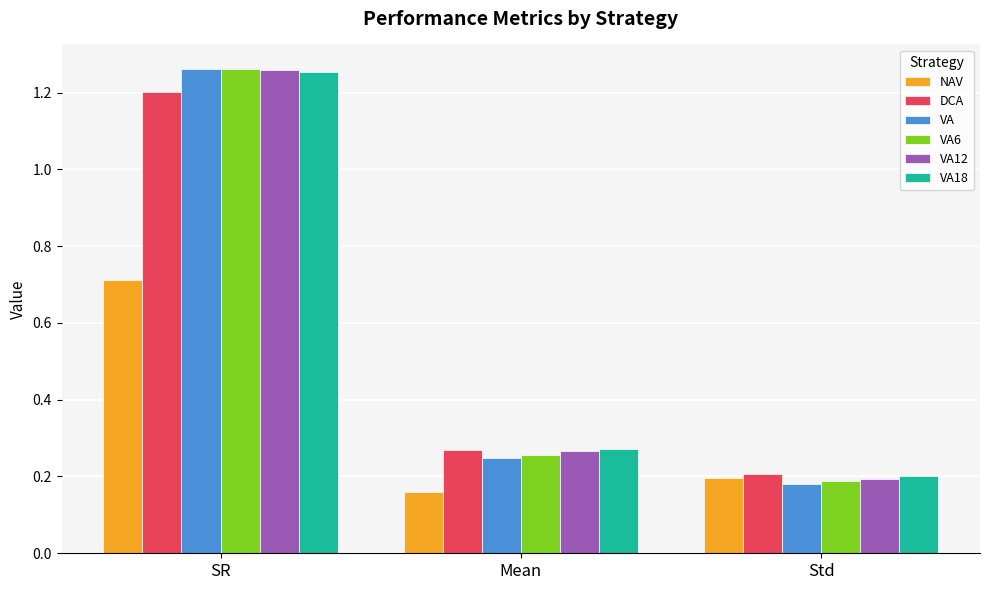

Which series has the largest range (max minus min)?

VA